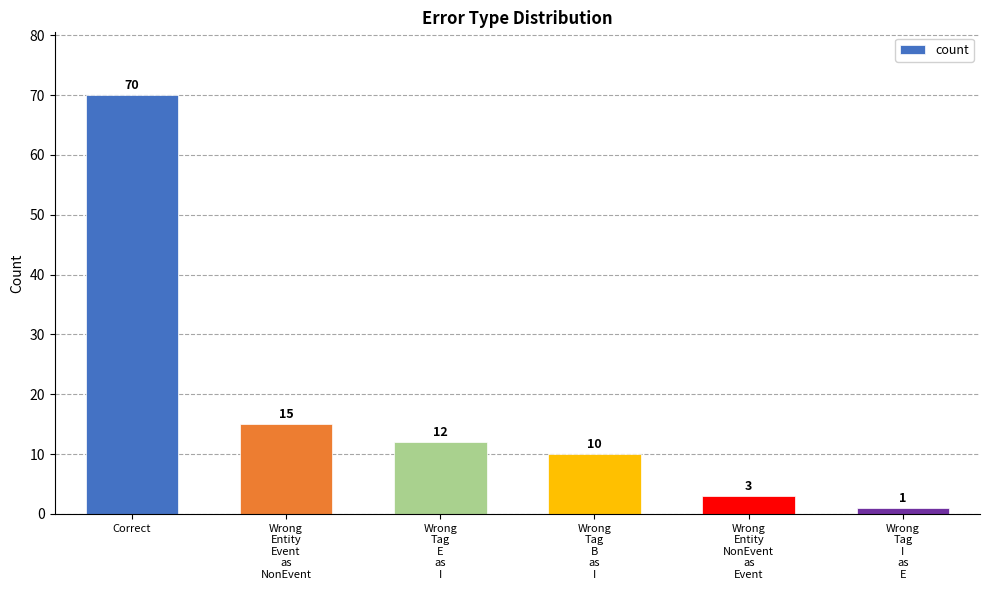

What is the label of the 3rd bar from the right?

Wrong
Tag
B
as
I